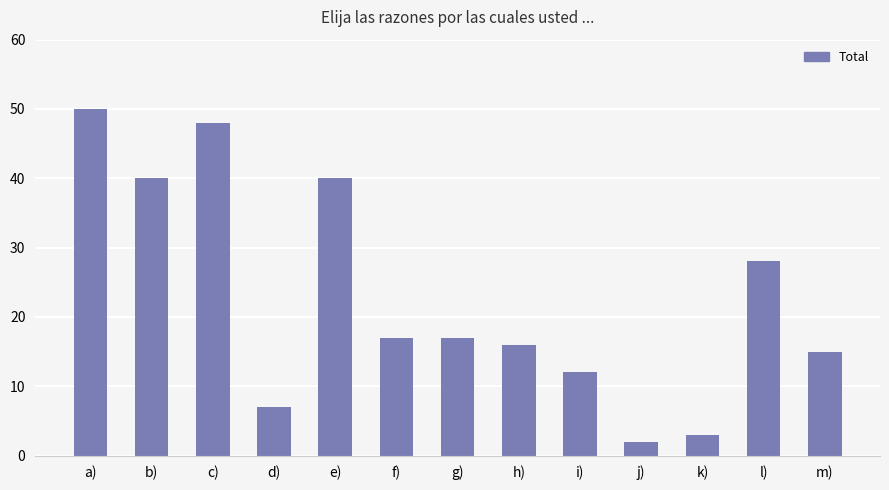

What is the maximum value shown in the chart?

50